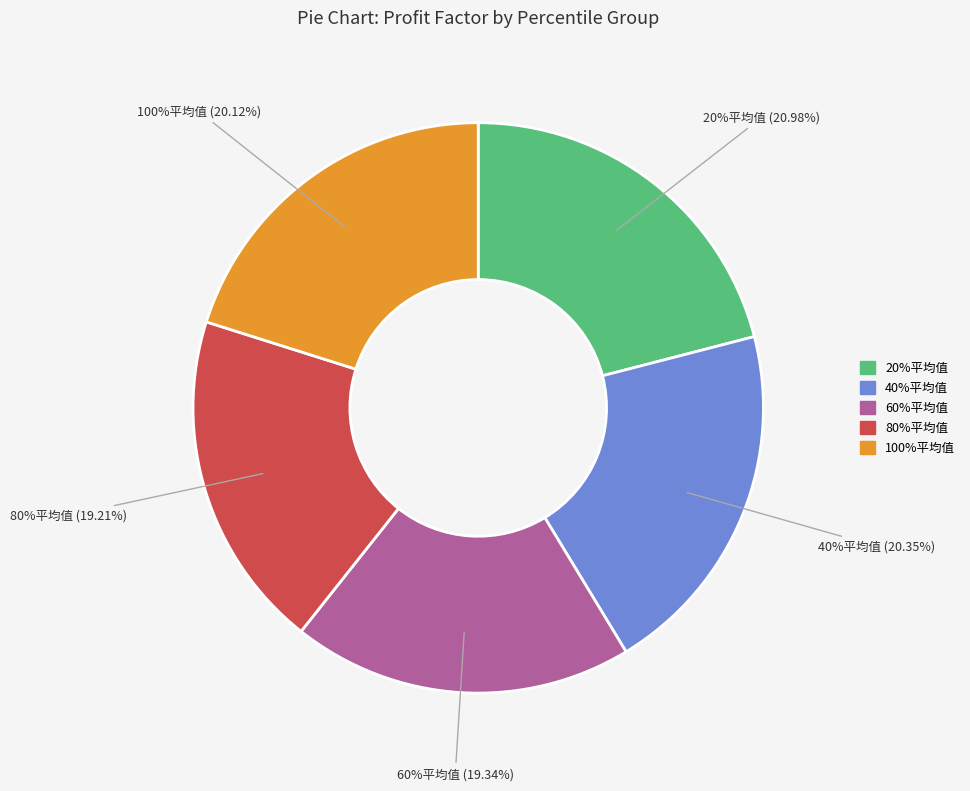

What is the smallest slice in the pie chart?

80%平均值